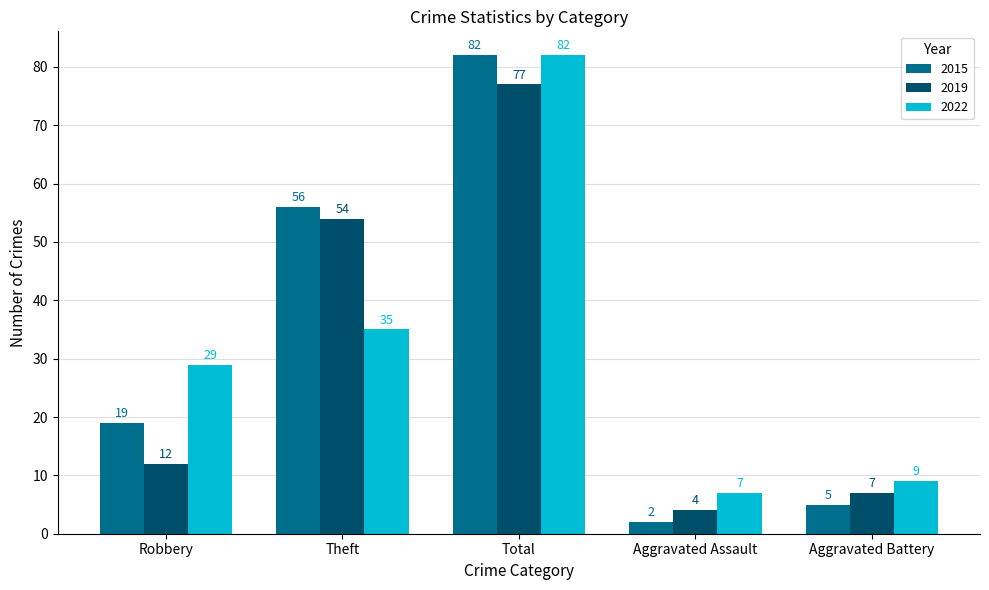

Between Robbery and Aggravated Battery, which series saw the biggest shift?

2022